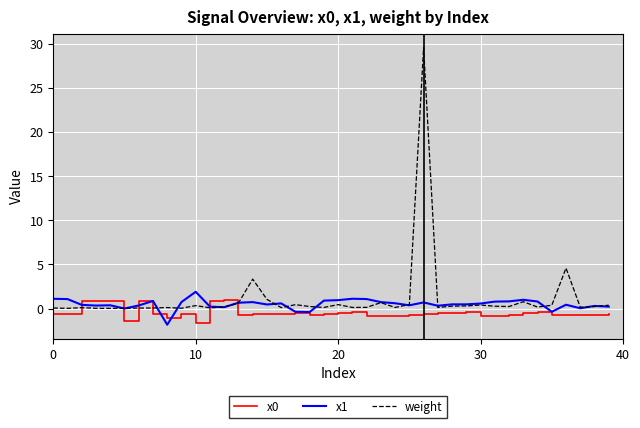

What is the lowest value of the x0 series?

-1.7